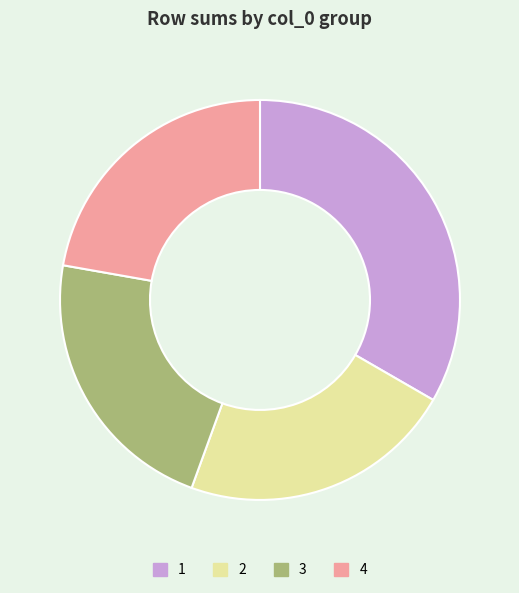

Is the sum of 3 and 2 greater than half?

No